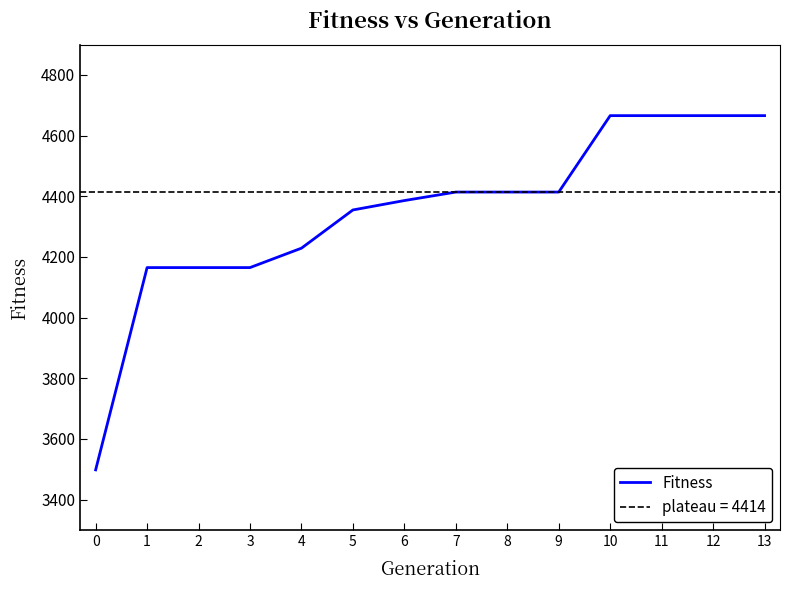

Reading left to right, transcribe all the data shown in this chart.

3498	4165	4165	4165	4229	4355	4386	4414	4414	4414	4666	4666	4666	4666